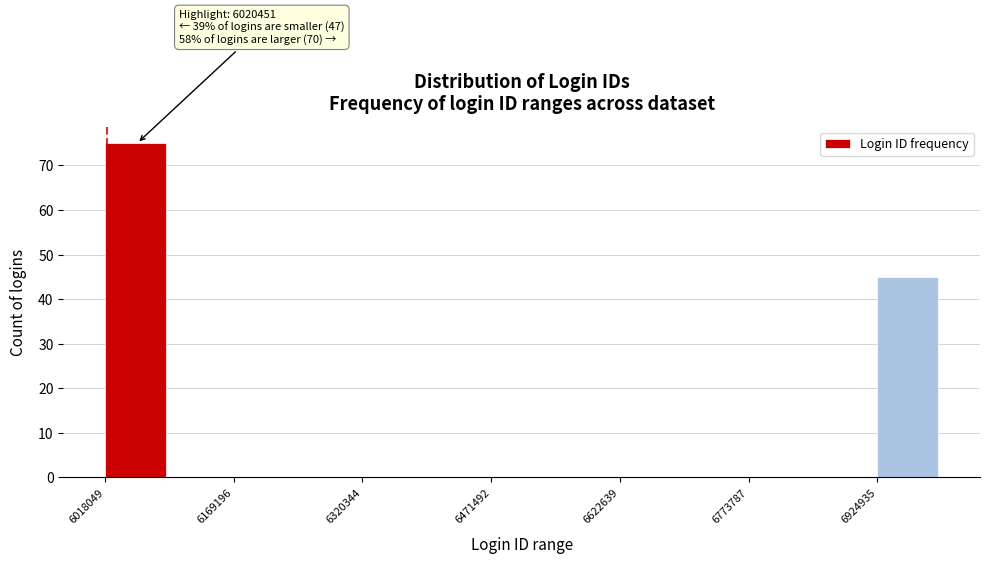

Around what value on the x-axis is the tallest bar? Give the approximate position of its centre, as read against the axis.

6060000